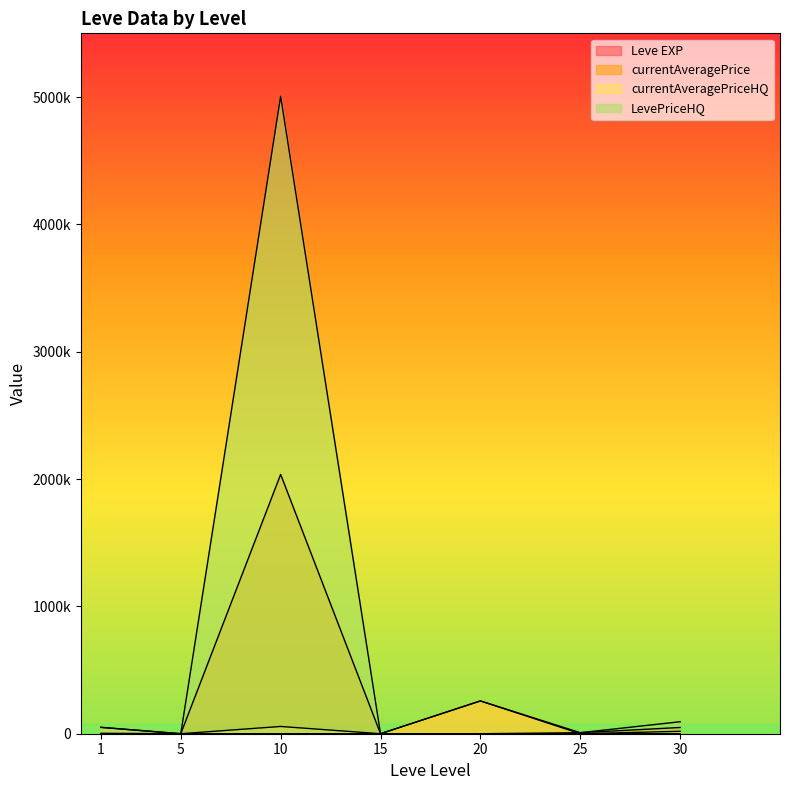

True or false: Leve EXP has a value of 1 at 1.

True